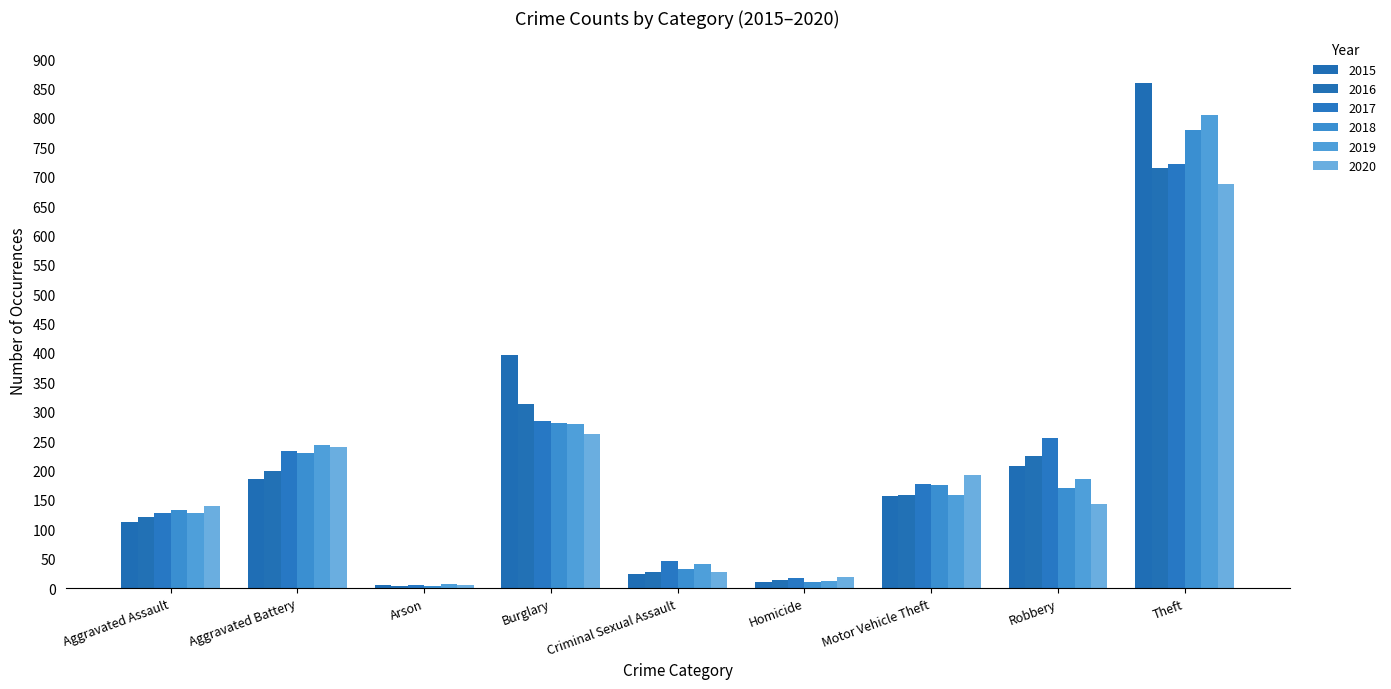

The 2017 series shows 255 at Robbery. True or false?

True